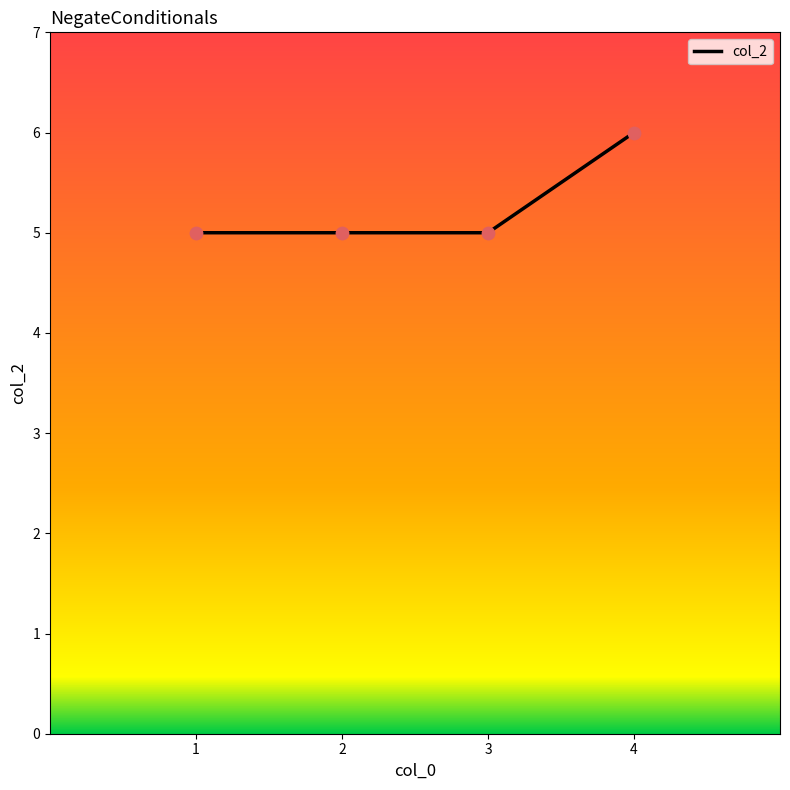

What is the ratio of the value at 2 to the value at 1?

1.0